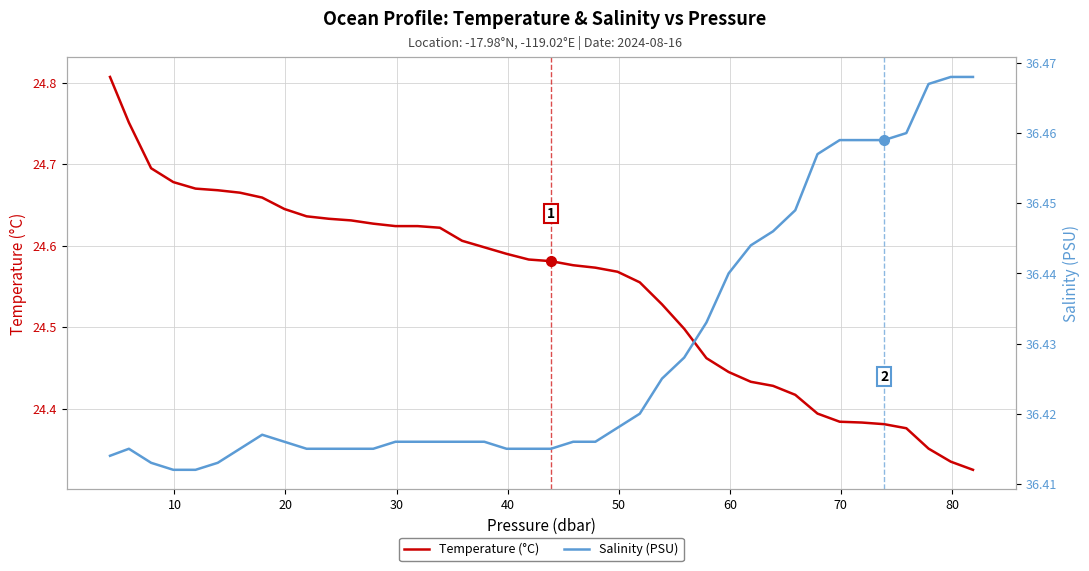

Reading left to right, transcribe all the data shown in this chart.

Temperature (°C): 24.8	24.8	24.7	24.7	24.7	24.7	24.7	24.7	24.6	24.6	24.6	24.6	24.6	24.6	24.6	24.6	24.6	24.6	24.6	24.6	24.6	24.6	24.6	24.6	24.6	24.5	24.5	24.5	24.4	24.4	24.4	24.4	24.4	24.4	24.4	24.4	24.4	24.4	24.3	24.3
Salinity (PSU): 36.4	36.4	36.4	36.4	36.4	36.4	36.4	36.4	36.4	36.4	36.4	36.4	36.4	36.4	36.4	36.4	36.4	36.4	36.4	36.4	36.4	36.4	36.4	36.4	36.4	36.4	36.4	36.4	36.4	36.4	36.4	36.4	36.5	36.5	36.5	36.5	36.5	36.5	36.5	36.5